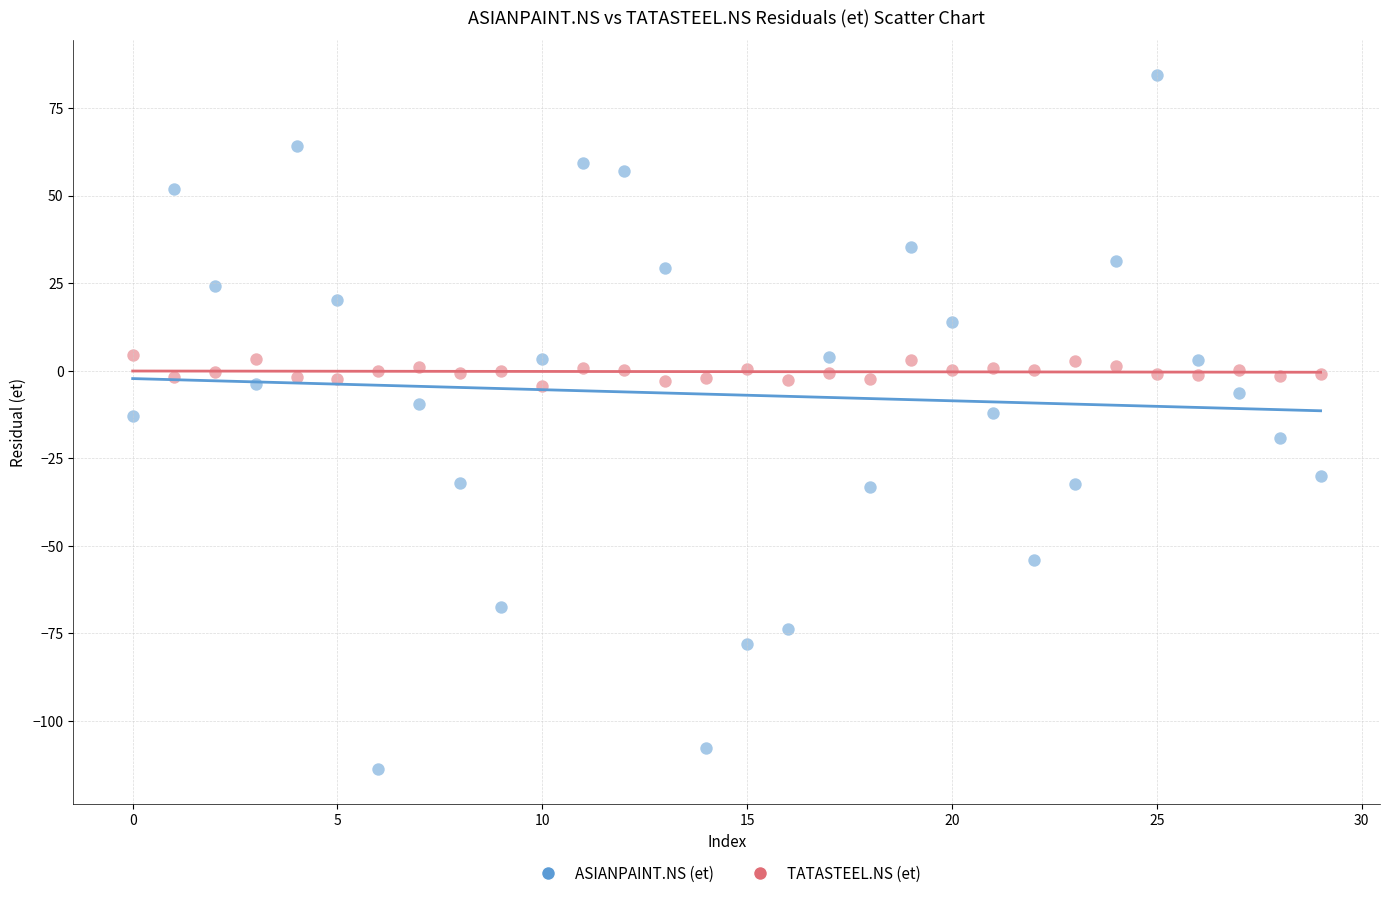

What are all the series names shown in the legend?

ASIANPAINT.NS (et), TATASTEEL.NS (et)